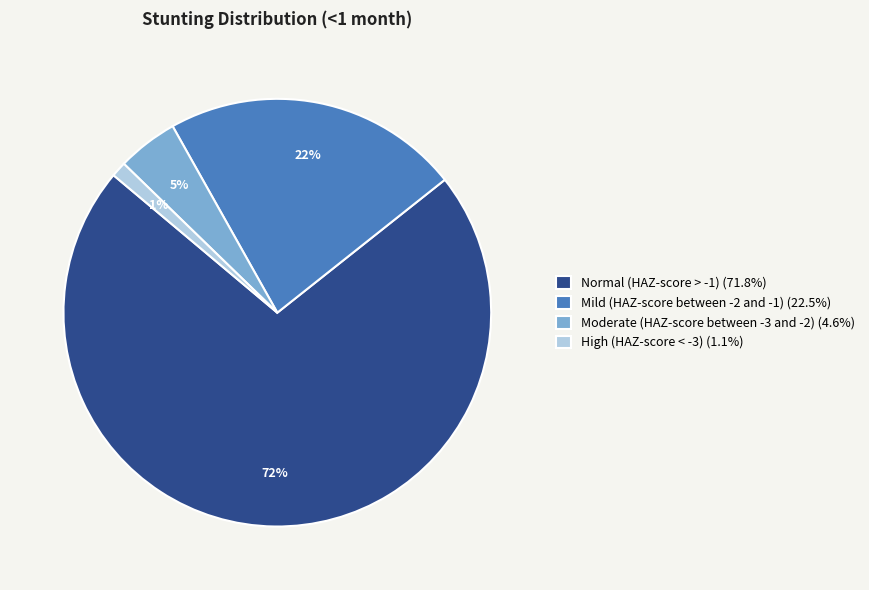

Which category has the smallest portion of the pie?

High (HAZ-score < -3)